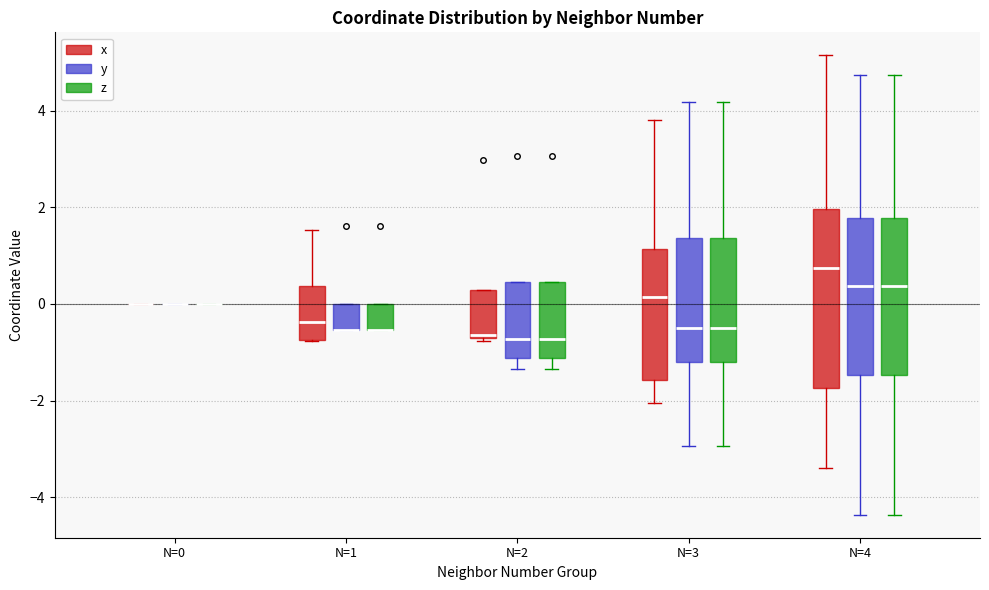

Reading left to right, read every box against the y-axis: the position of its median line, the range the box covers, and the ends of its whiskers. The values are not printed on the chart, so give them approximately, as read against the axis.

N=0 (x): box collapsed to a line at 0.0, whiskers 0.0 to 0.0
N=0 (y): box collapsed to a line at 0.0, whiskers 0.0 to 0.0
N=0 (z): box collapsed to a line at 0.0, whiskers 0.0 to 0.0
N=1 (x): median -0.4, box -0.8 to 0.4, whiskers -0.8 to 1.6
N=1 (y): median -0.6 (drawn on the box's lower edge), box -0.6 to 0.0, whiskers -0.6 to 0.0
N=1 (z): median -0.6 (drawn on the box's lower edge), box -0.6 to 0.0, whiskers -0.6 to 0.0
N=2 (x): median -0.6, box -0.6 to 0.2, whiskers -0.8 to 0.2
N=2 (y): median -0.8, box -1.2 to 0.4, whiskers -1.4 to 0.4
N=2 (z): median -0.8, box -1.2 to 0.4, whiskers -1.4 to 0.4
N=3 (x): median 0.2, box -1.6 to 1.2, whiskers -2.0 to 3.8
N=3 (y): median -0.4, box -1.2 to 1.4, whiskers -3.0 to 4.2
N=3 (z): median -0.4, box -1.2 to 1.4, whiskers -3.0 to 4.2
N=4 (x): median 0.8, box -1.8 to 2.0, whiskers -3.4 to 5.2
N=4 (y): median 0.4, box -1.4 to 1.8, whiskers -4.4 to 4.8
N=4 (z): median 0.4, box -1.4 to 1.8, whiskers -4.4 to 4.8